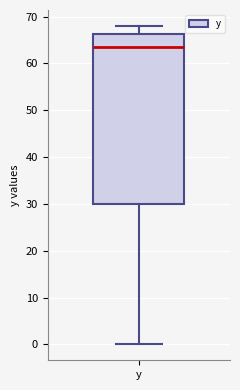

Transcribe this box plot: give where the median line is, the range the box spans, and where the two whiskers end, as read against the y-axis. The values are not printed on the chart, so give them approximately, as read against the axis.

median 64, box 30 to 66, whiskers 0 to 68